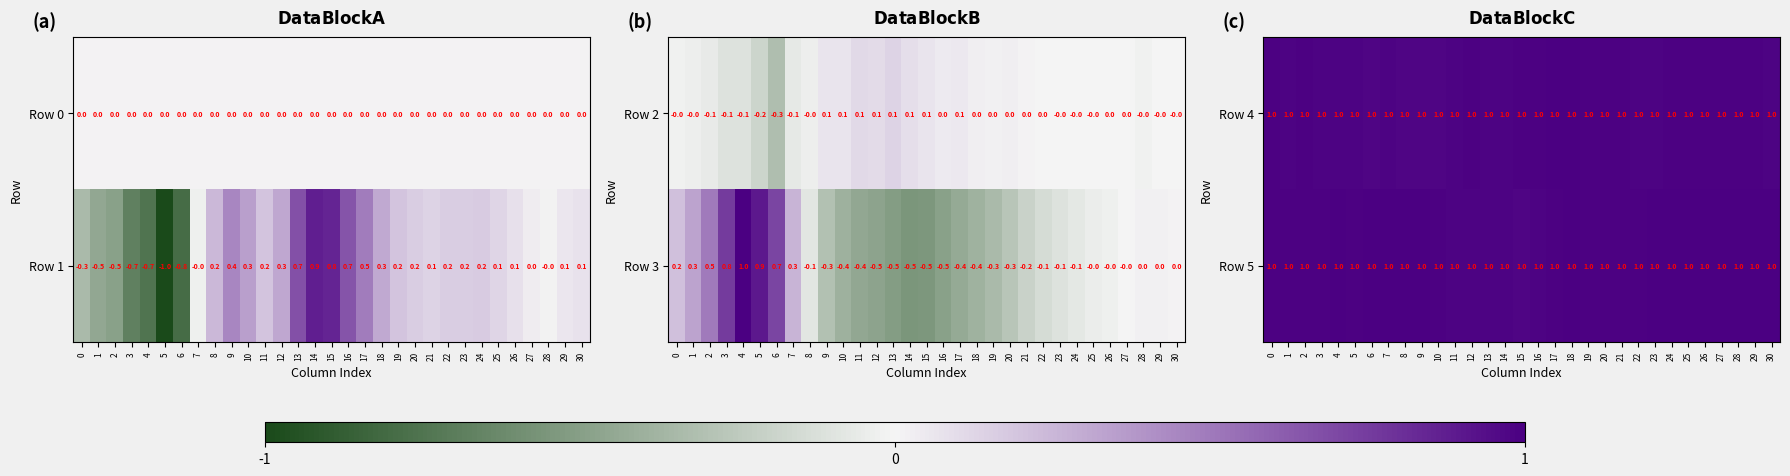

The Row 1 series shows 0.8 at 15. True or false?

True